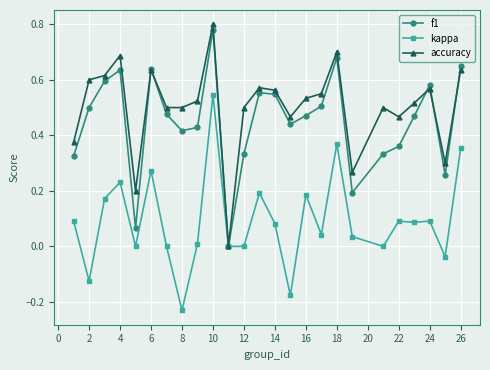

In f1, how many points are higher than both neighbors (excluding endpoints)?

6